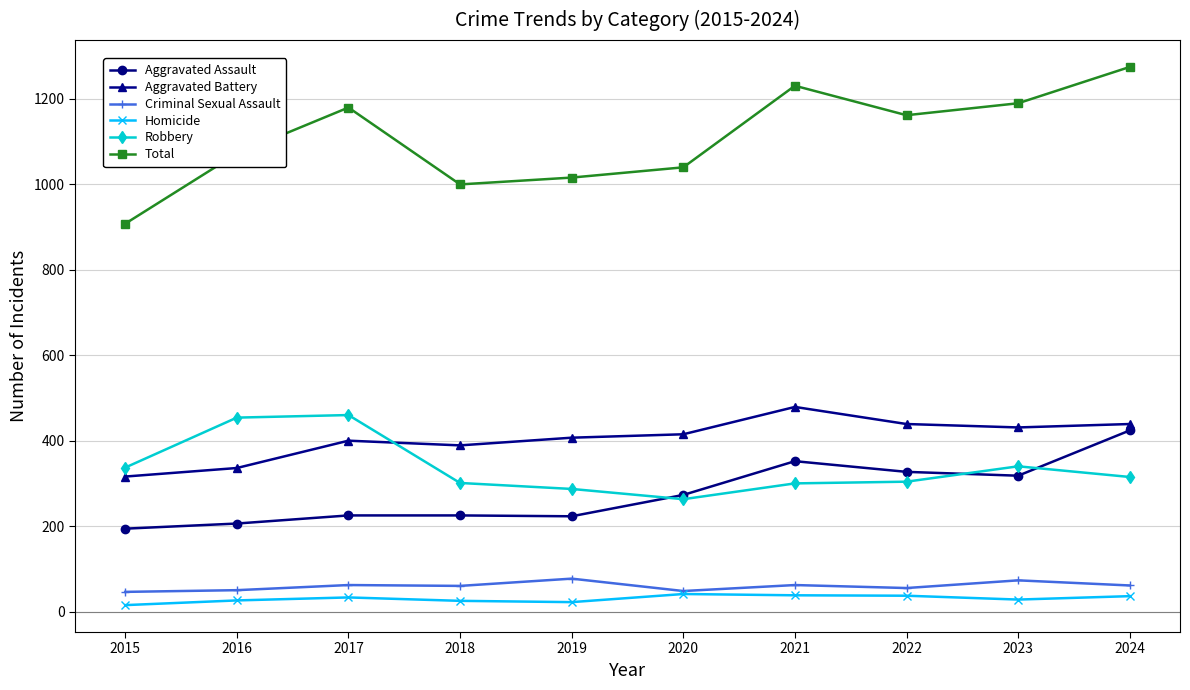

At which category does the chart reach its peak across all series?

2024